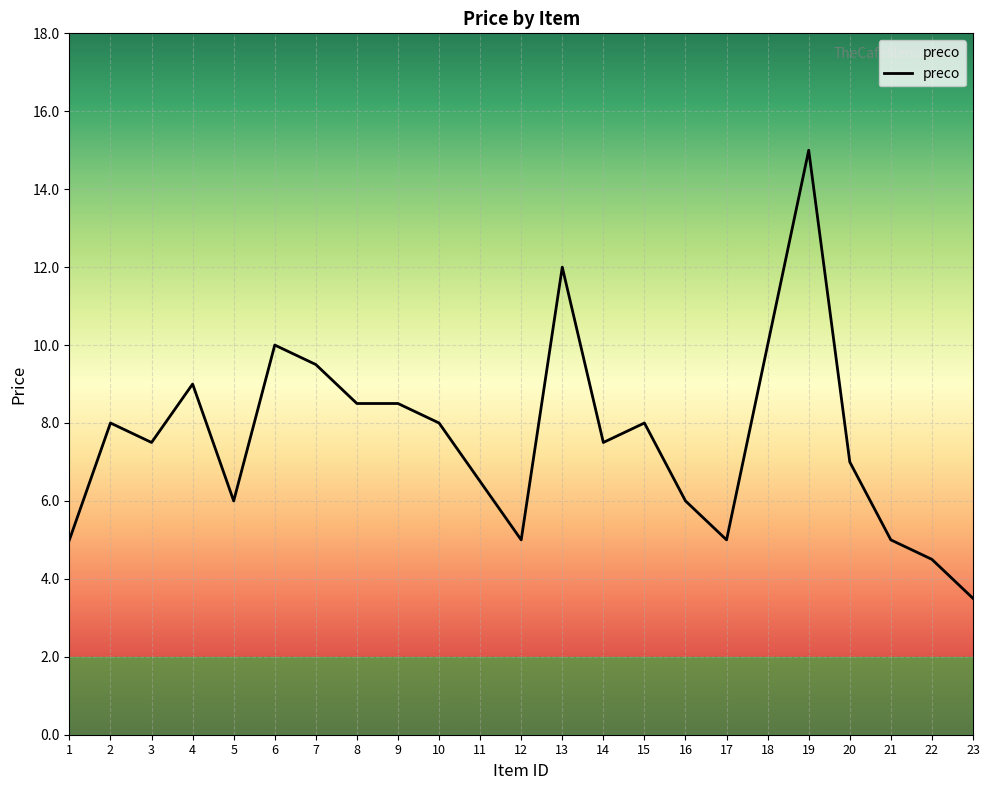

Which has a higher value, 19 or 8?

19